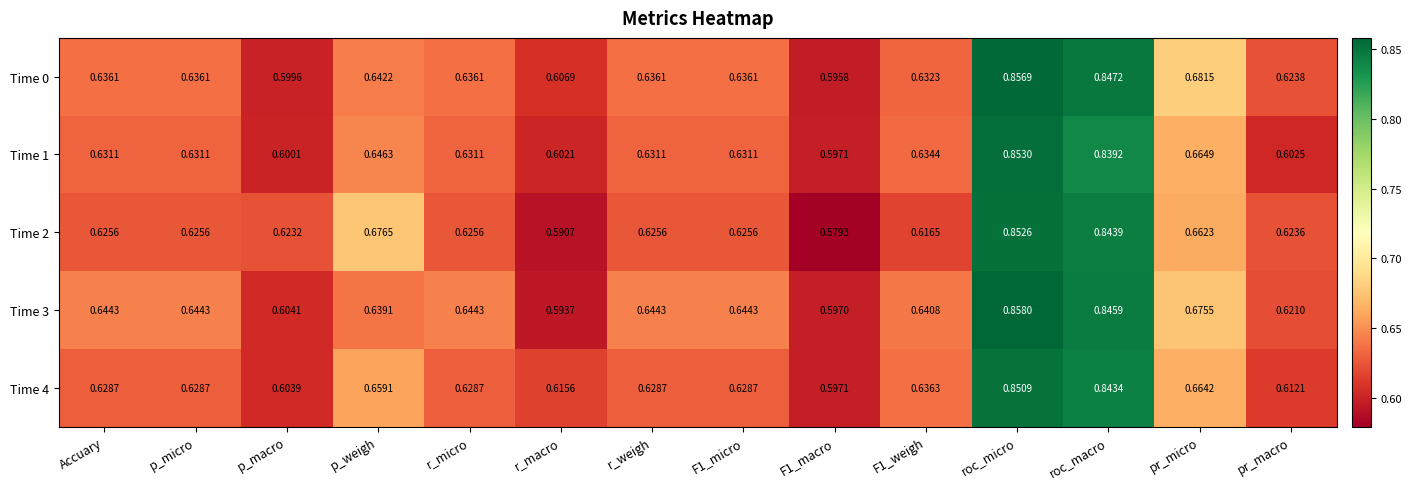

Which label corresponds to the largest value in the chart?

roc_micro